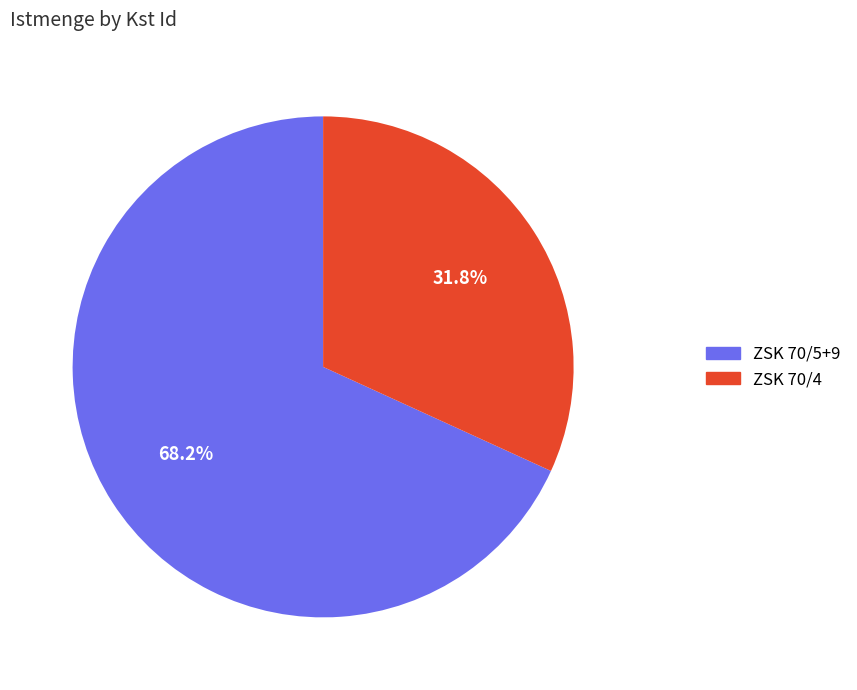

Does any single category account for the majority?

Yes